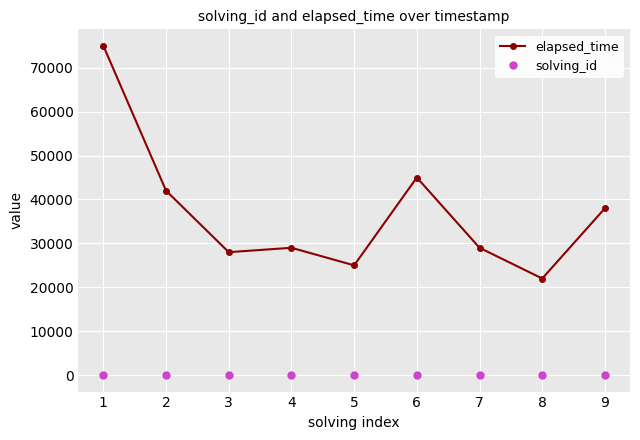

List the series in order of their peak value, highest first.

elapsed_time, solving_id